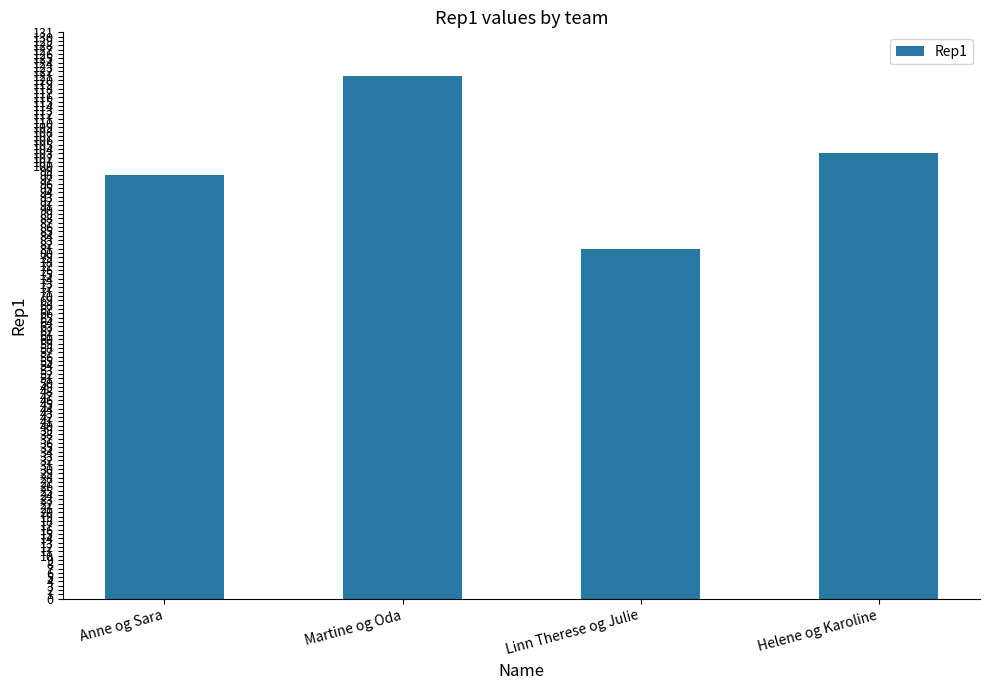

What is the value of the 4th bar from the left?

103